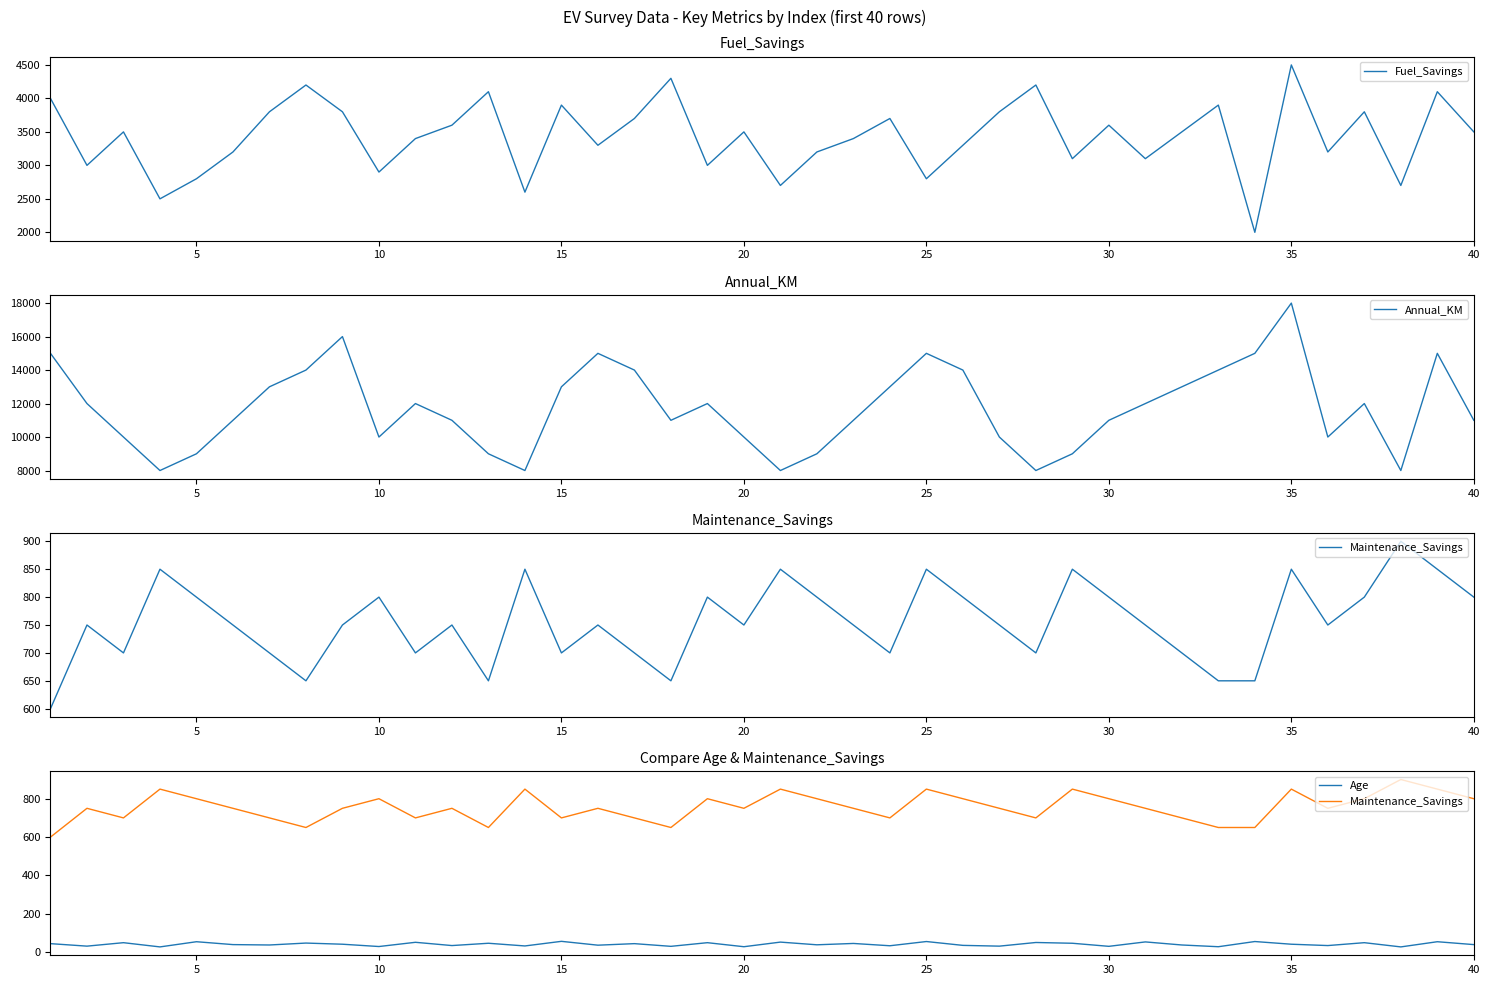

What is the maximum value for Fuel_Savings?

4500